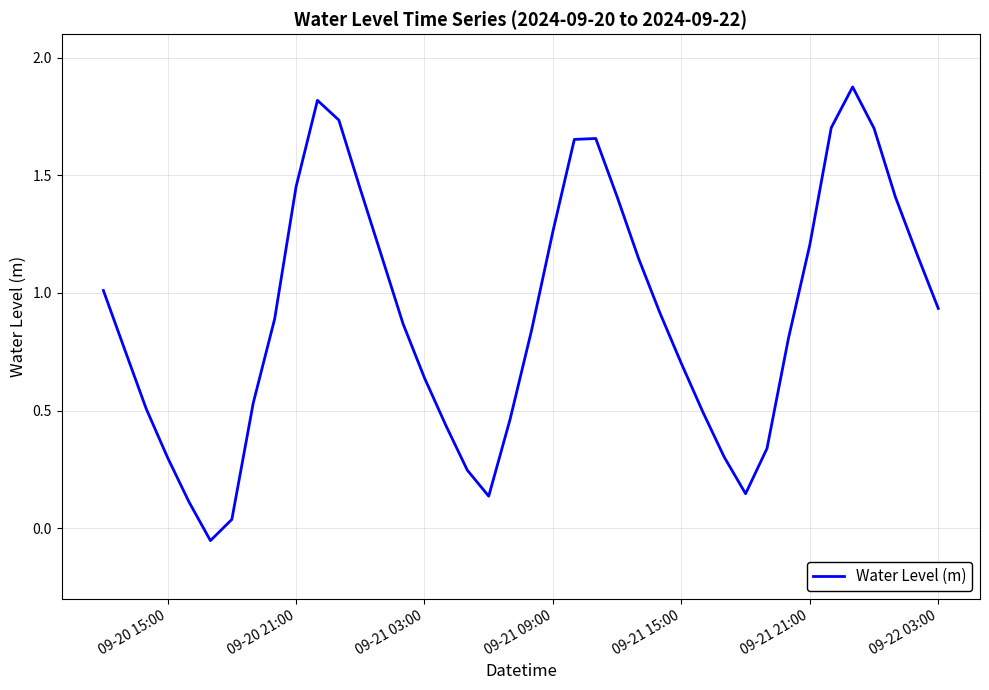

How many negative values are there?

1